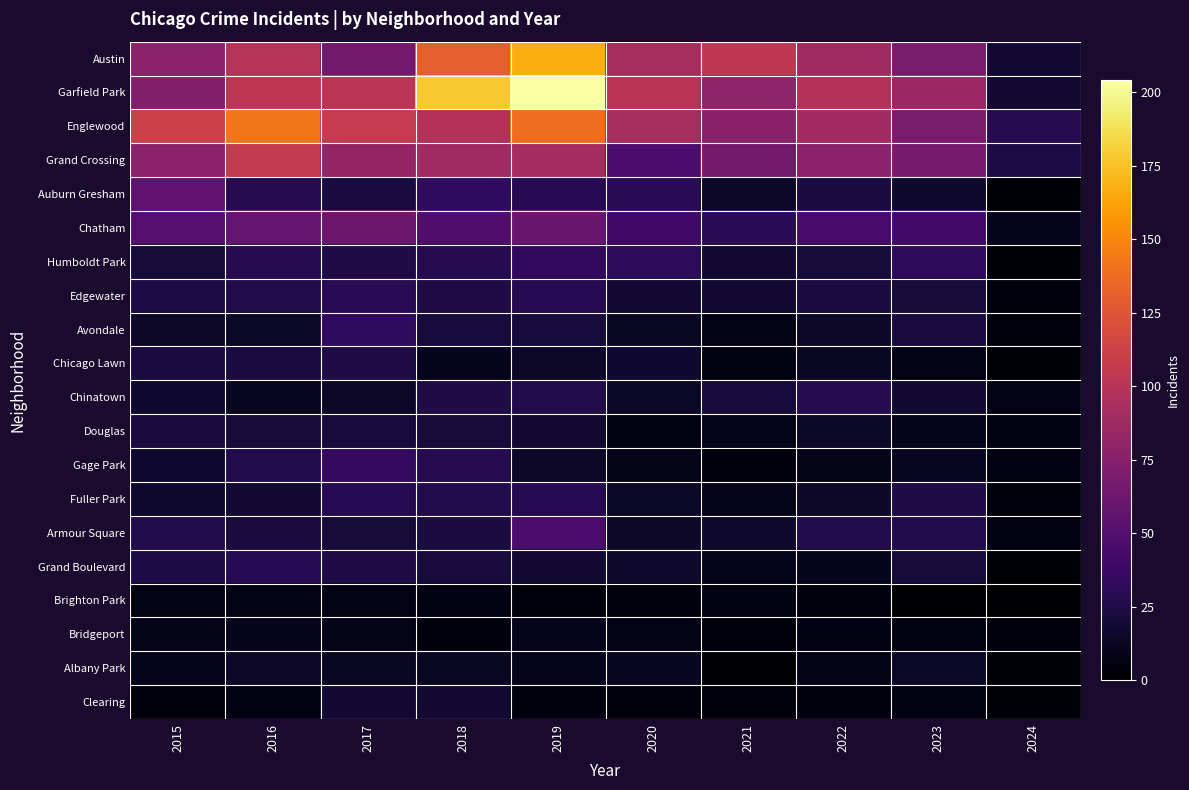

What is the difference between the highest and lowest values at 2022?

93